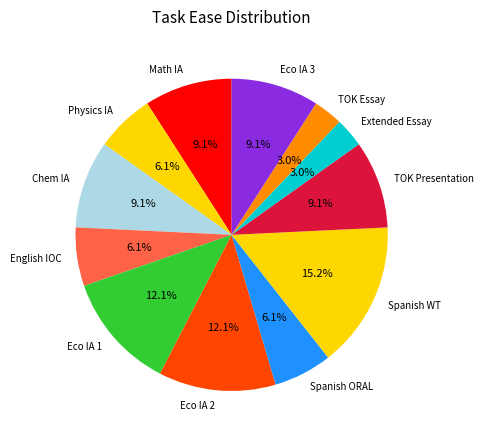

Is it true that Math IA is 9% of the pie?

True